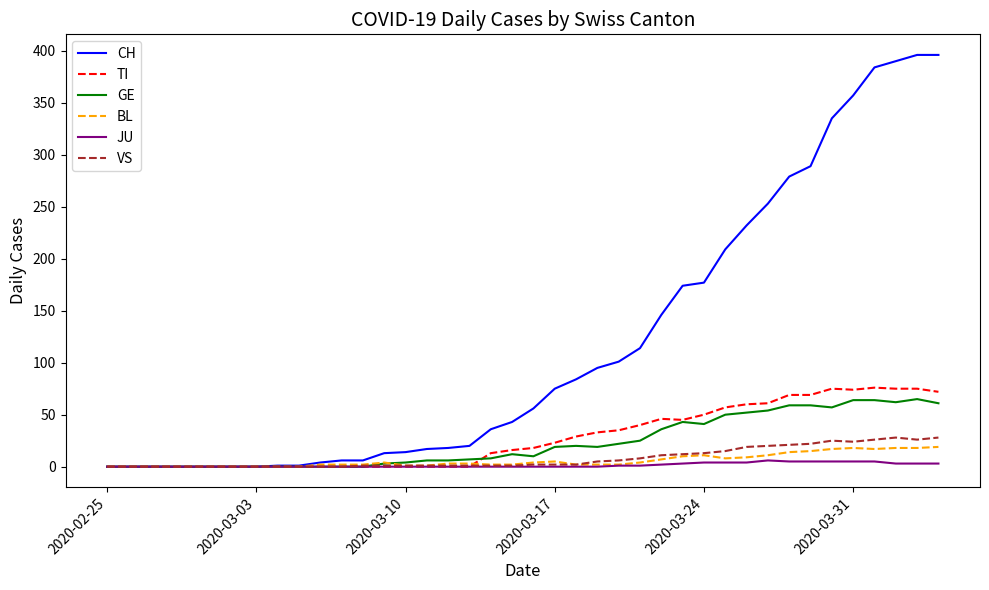

Which series has the largest total across all categories?

CH